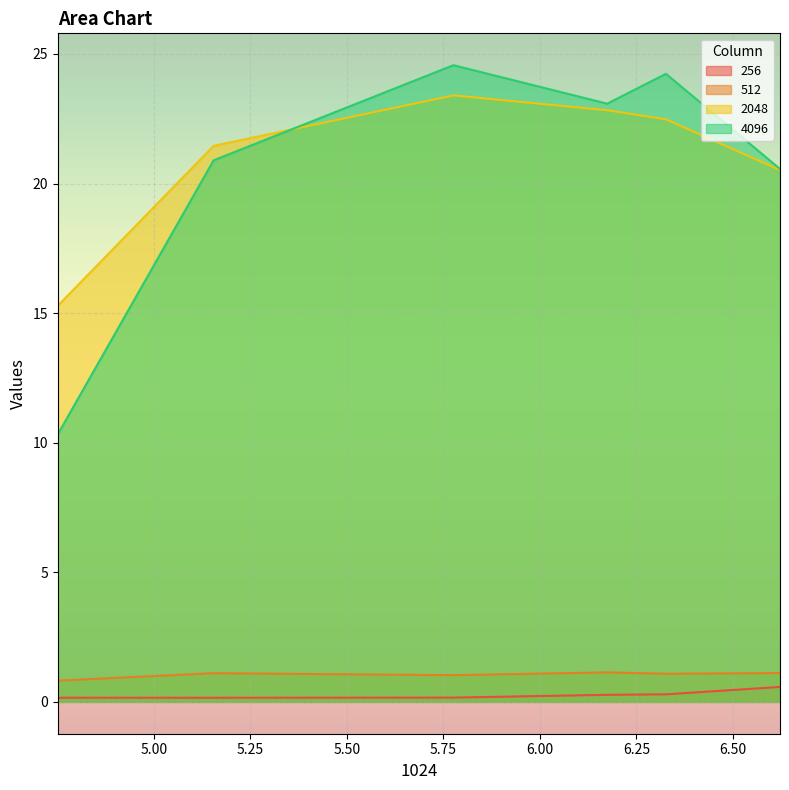

The value of 4096 at 0 is 10.1. True or false?

False